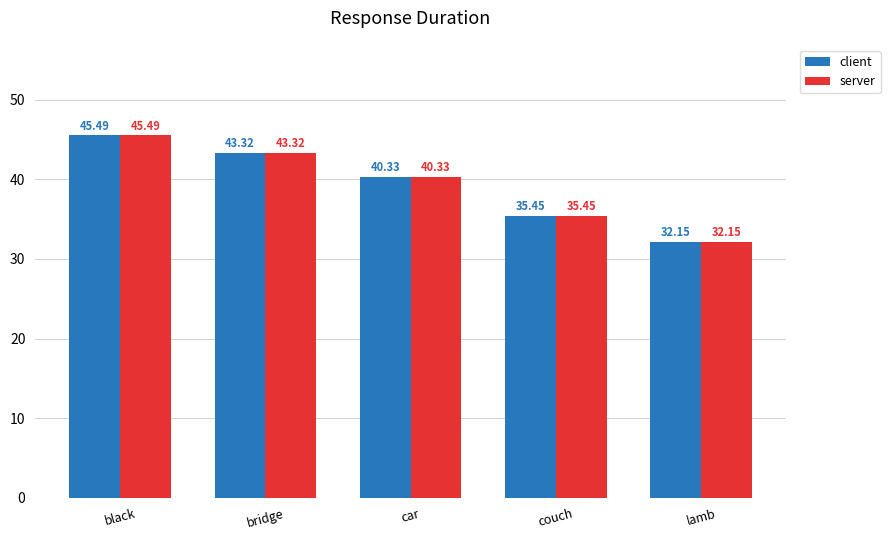

How many series are shown in this chart?

2